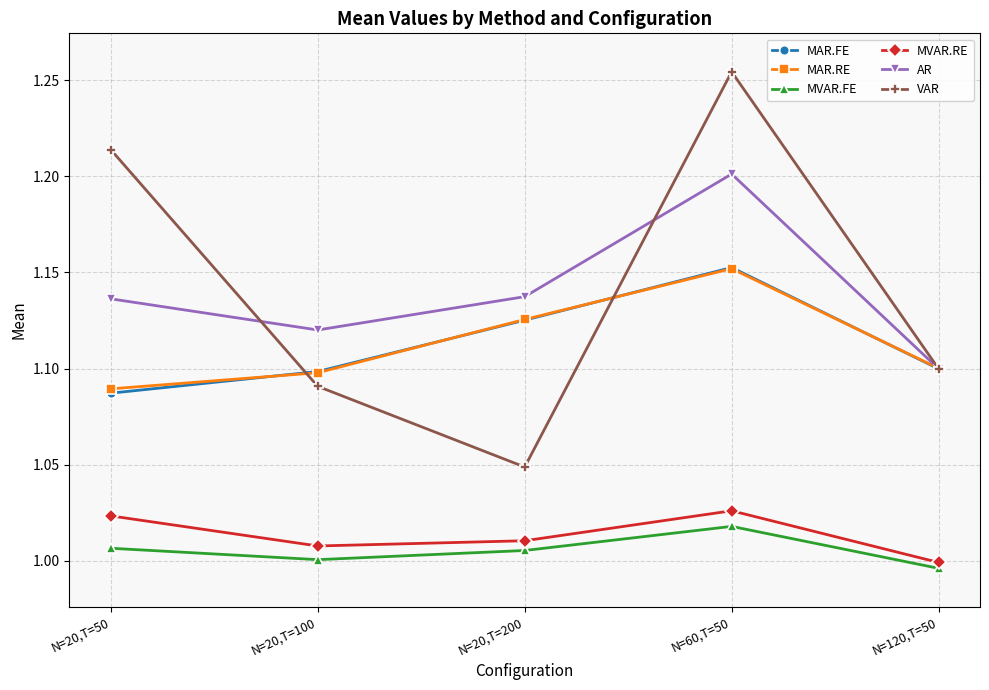

Is it true that MVAR.RE equals 1.0 at N=20,T=50?

True